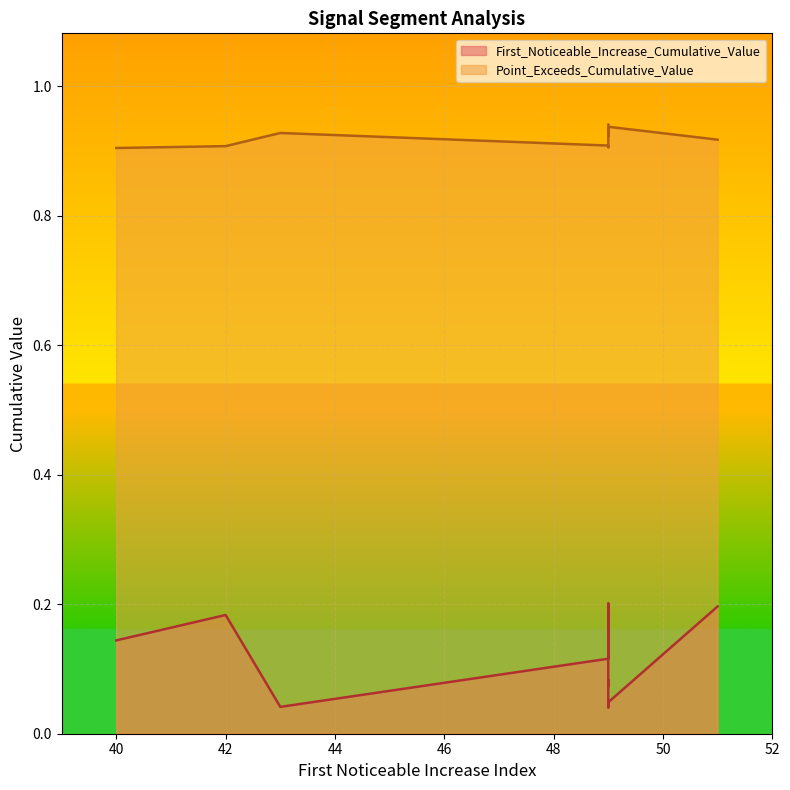

Count the number of categories in the chart.

10